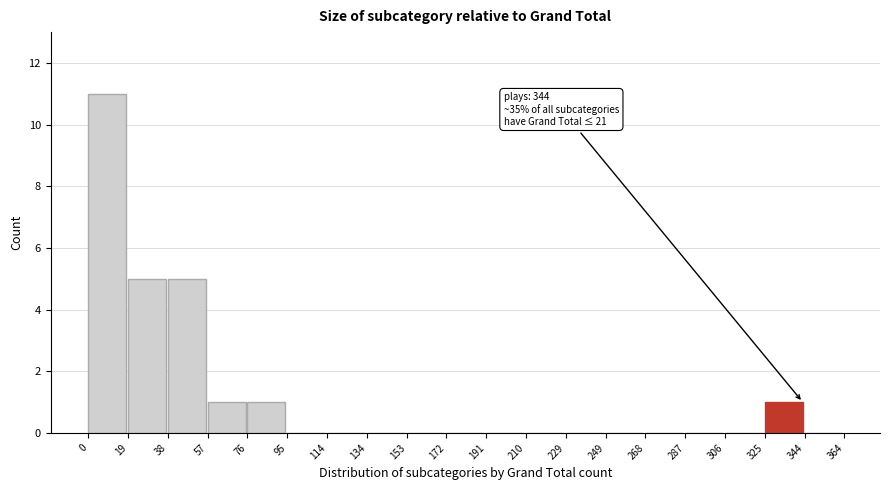

Over which range of the x-axis is the bar tallest?

0 to 19